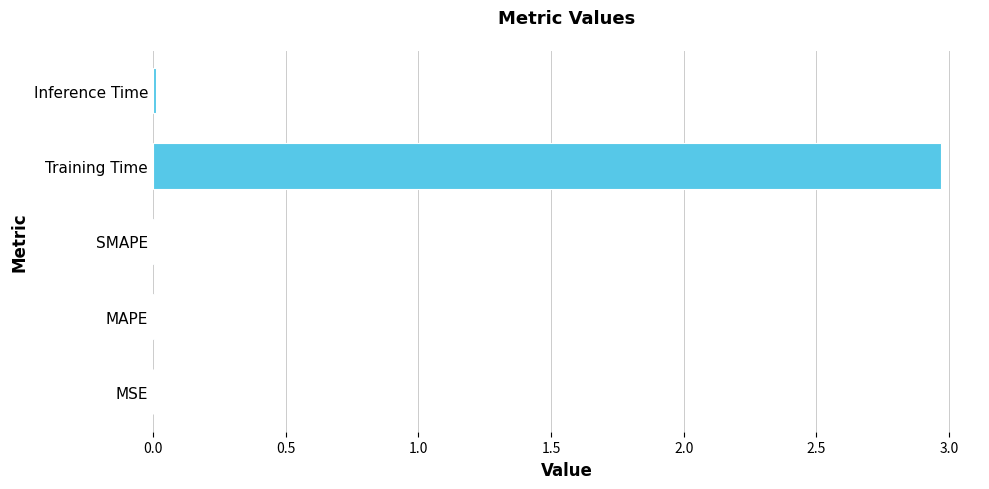

Are the bars grouped side by side (vs. stacked)?

No